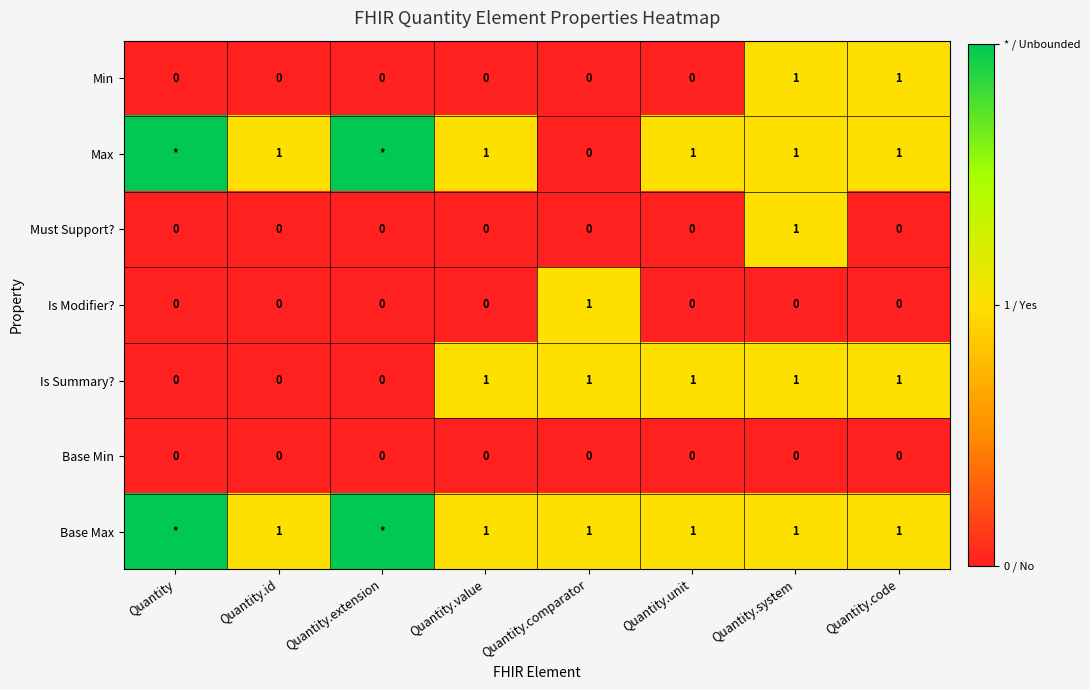

Between Quantity.id and Quantity.value, which series saw the biggest shift?

Is Summary?